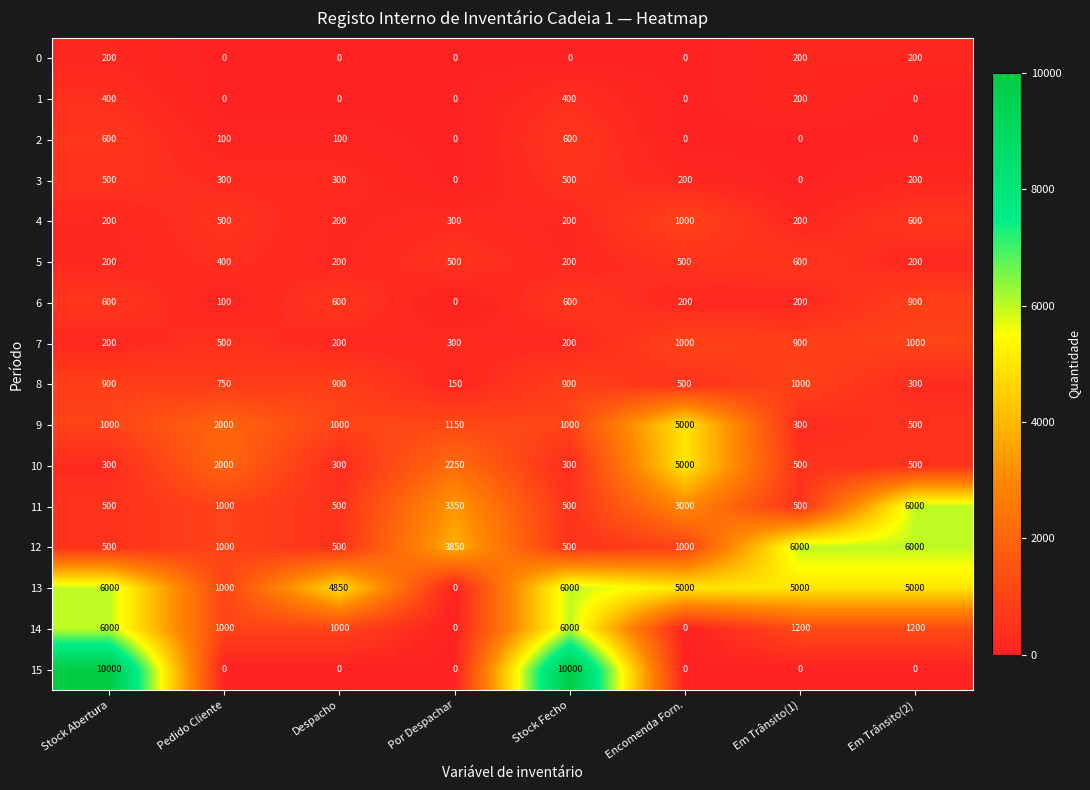

How many values in 0 are above zero?

3